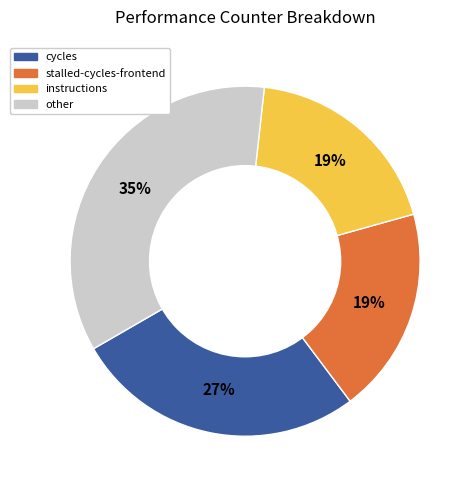

Is there a majority slice in this chart?

No